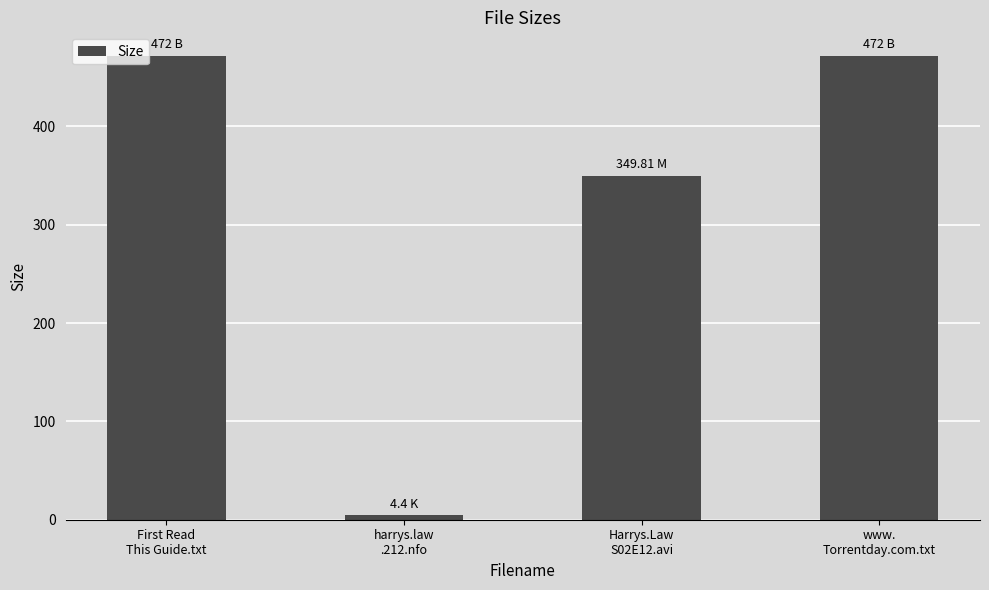

Reading left to right, extract all data points from this chart.

First Read
This Guide.txt=472.0	harrys.law
.212.nfo=4.4	Harrys.Law
S02E12.avi=349.8	www.
Torrentday.com.txt=472.0